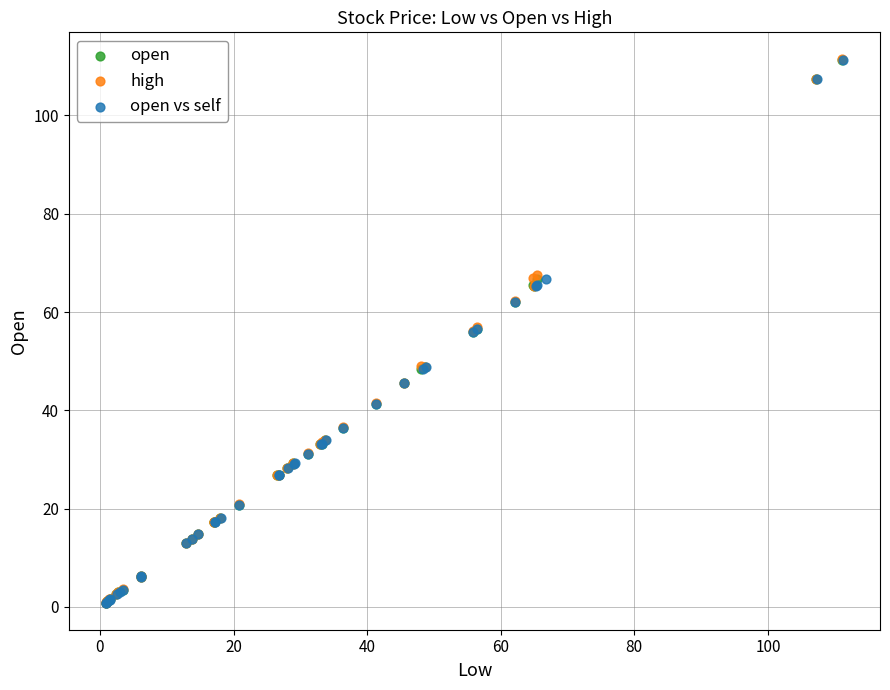

Which series has the largest Y range (max minus min)?

high